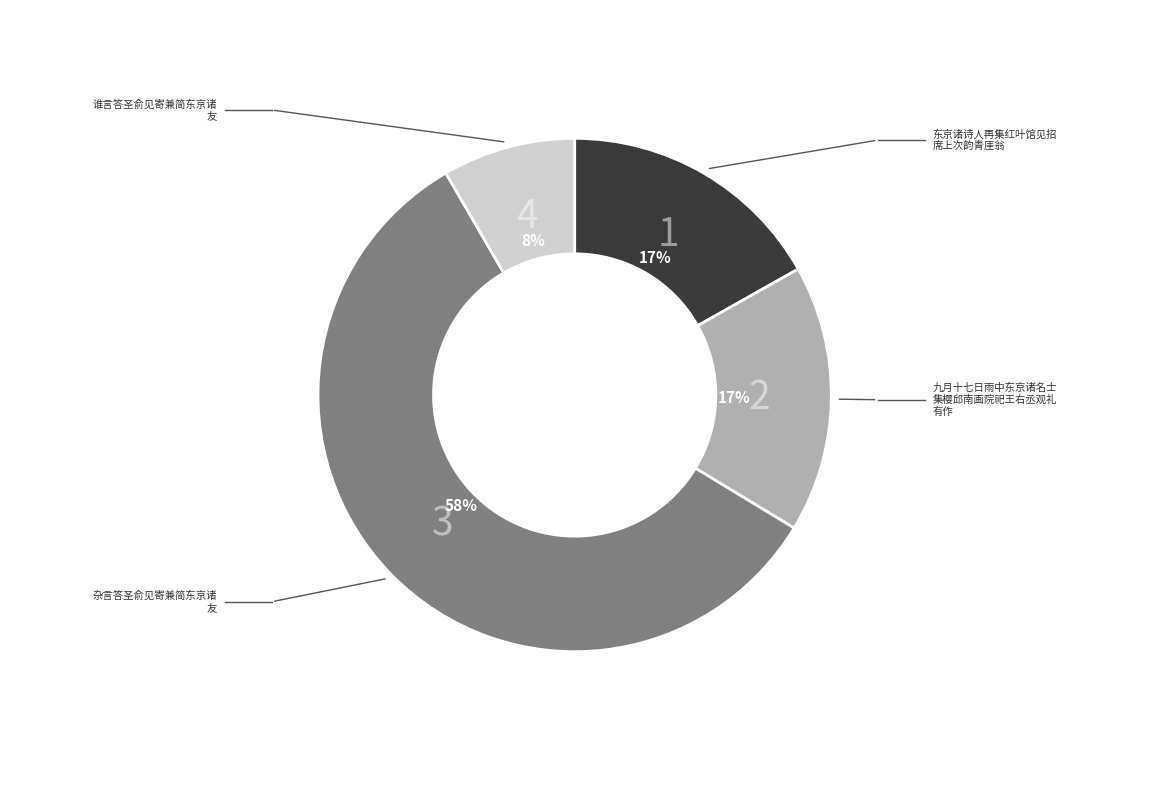

Is there a majority slice in this chart?

Yes